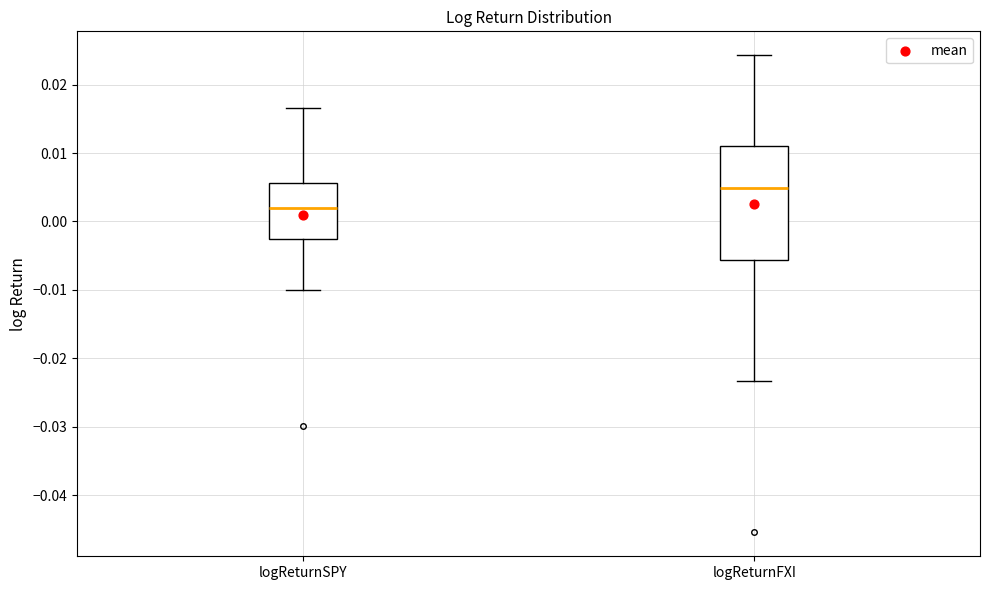

Reading left to right, read every box against the y-axis: the position of its median line, the range the box covers, and the ends of its whiskers. The values are not printed on the chart, so give them approximately, as read against the axis.

logReturnSPY: median 0.002, box -0.003 to 0.006, whiskers -0.010 to 0.017
logReturnFXI: median 0.005, box -0.006 to 0.011, whiskers -0.023 to 0.024